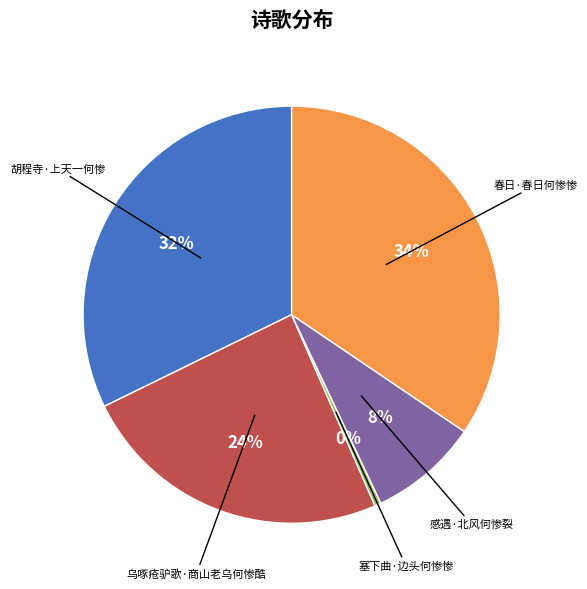

How many segments does this pie chart have?

5